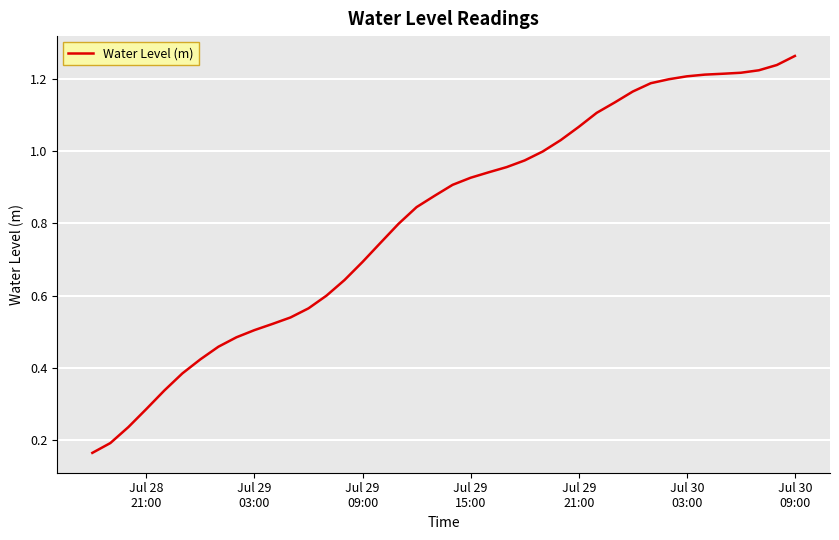

True or false: there are more than 2 points higher than both neighbors.

False